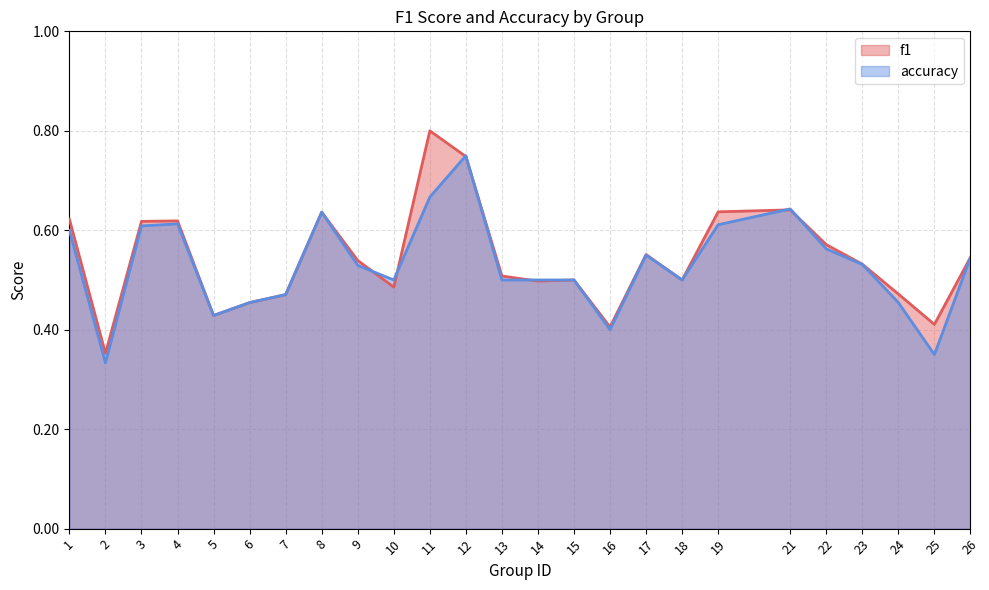

List the series in order of their overall mean, highest first.

f1, accuracy